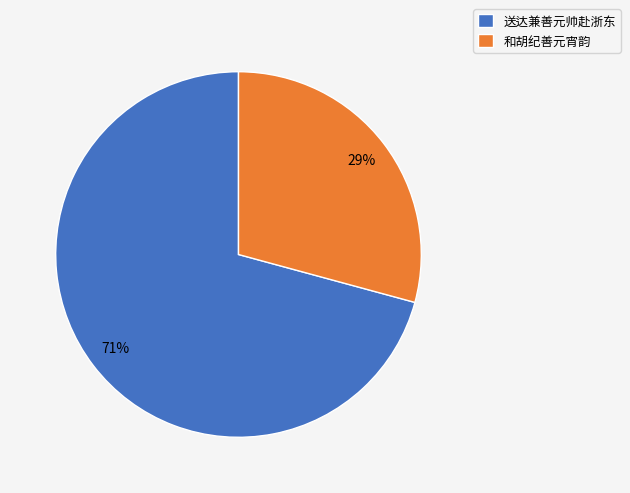

To the nearest percent, what portion does 和胡纪善元宵韵 represent?

29%